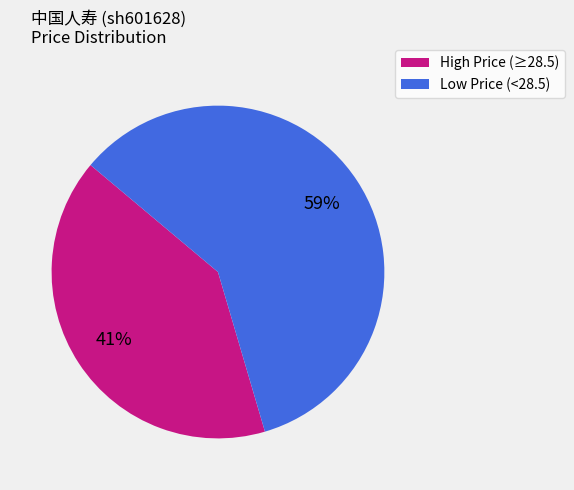

Is there a majority slice in this chart?

Yes